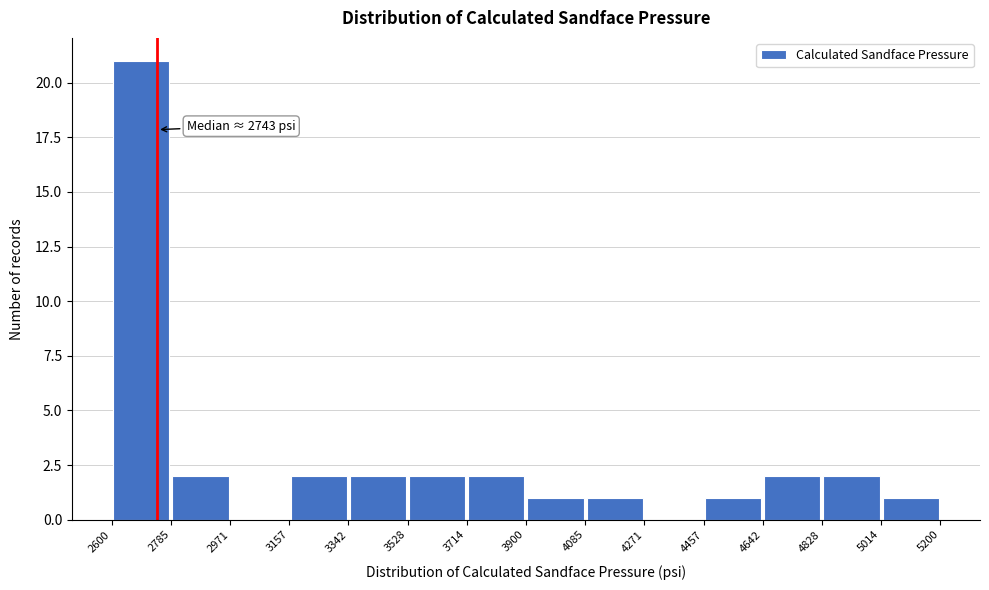

Which range on the x-axis has the tallest bar?

2600 to 2785